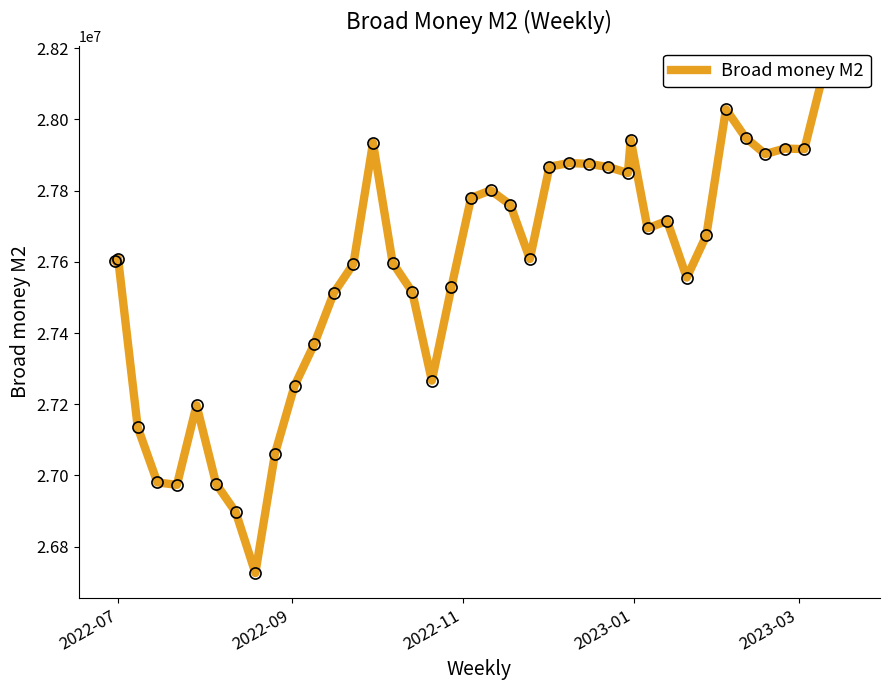

Reading left to right, extract all data points from this chart.

27602634	27609039	27134864	26980520	26973638	27197134	26976309	26896837	26725844	27061345	27252257	27368751	27512672	27594110	27934240	27597825	27515372	27266390	27529009	27779536	27801006	27760389	27607983	27867392	27877559	27875166	27866379	27849446	27942838	27694256	27715035	27555772	27674071	28028721	27948900	27902801	27918292	27916538	28136402	28122793